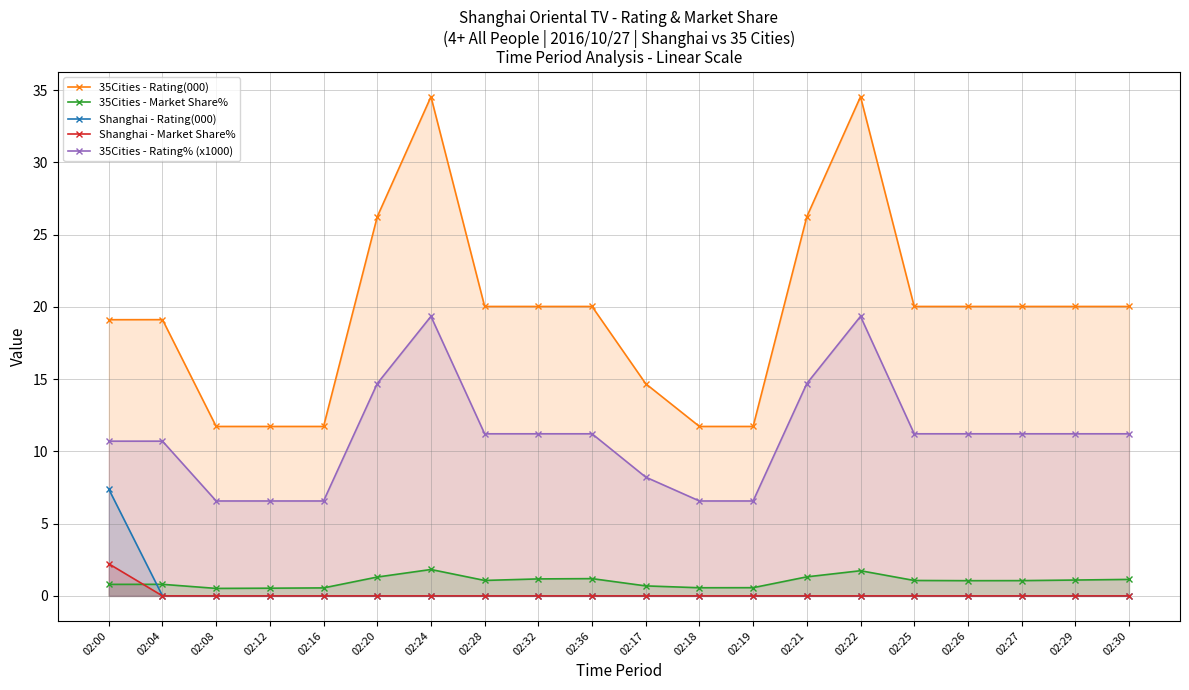

What is the label of the 5th point from the left?

02:16